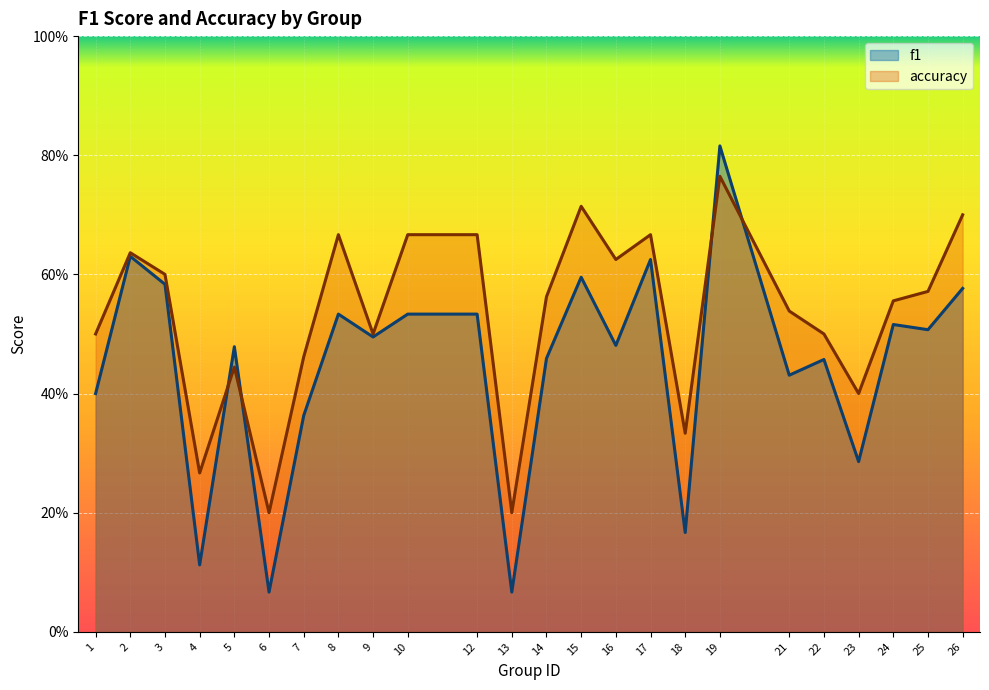

The value of f1 at 7 is 0.1. True or false?

False